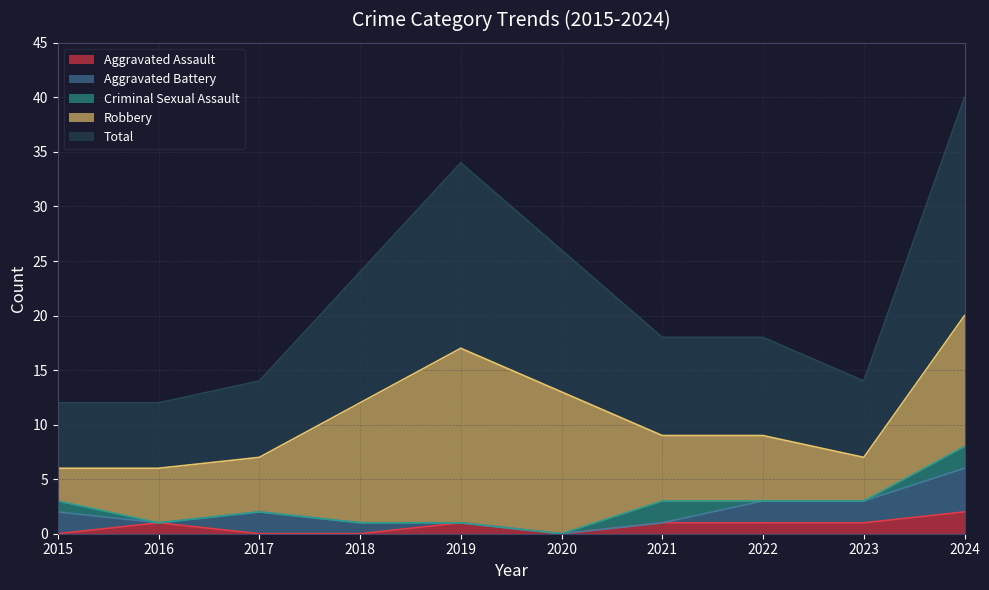

Between 2021 and 2022, which is larger?

2021